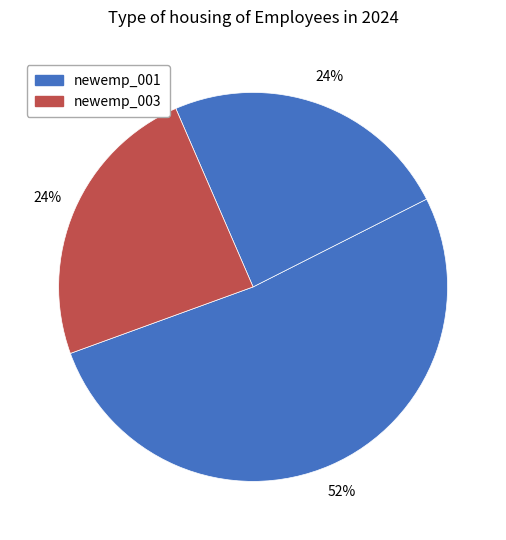

To the nearest percent, what is the average slice percentage?

33%